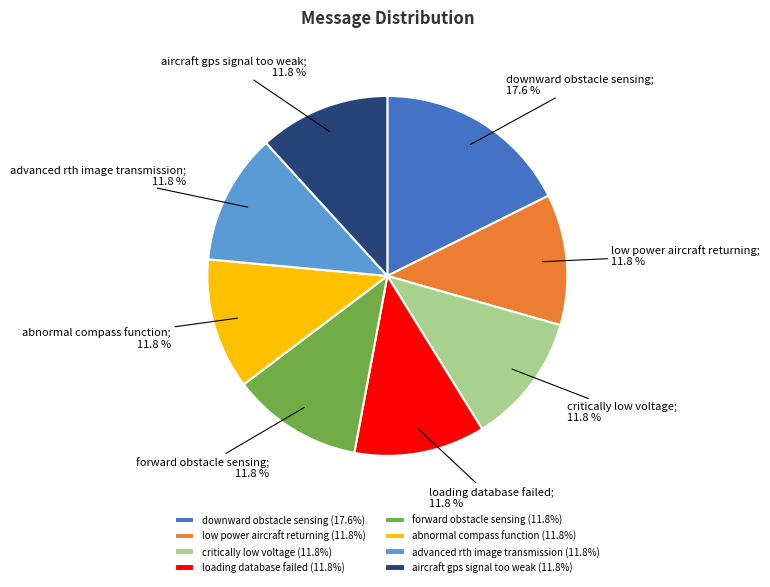

Is it true that downward obstacle sensing is 18% of the pie?

True